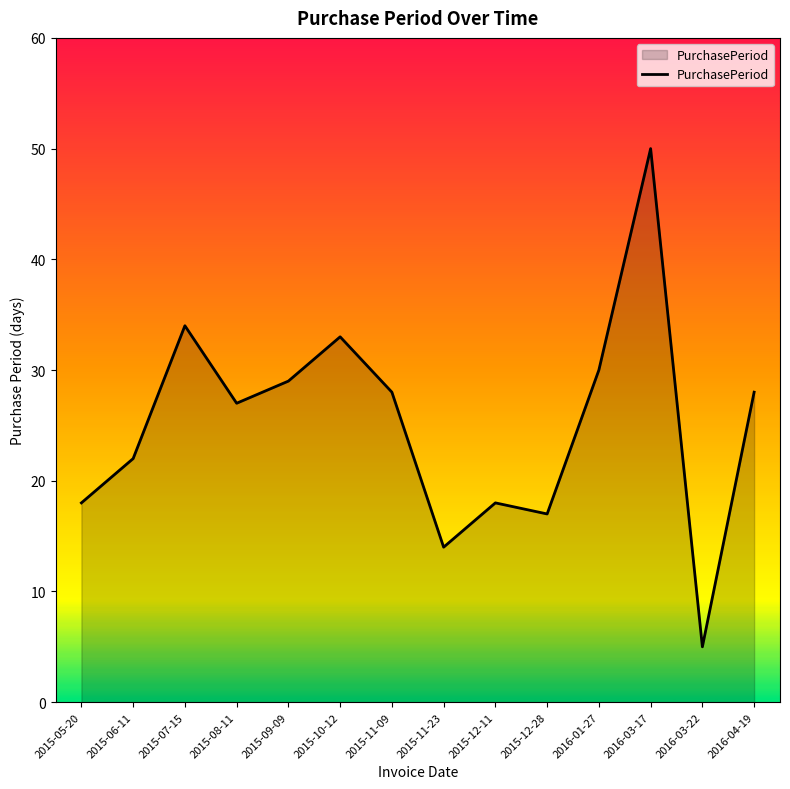

Which label corresponds to the largest value in the chart?

2016-03-17